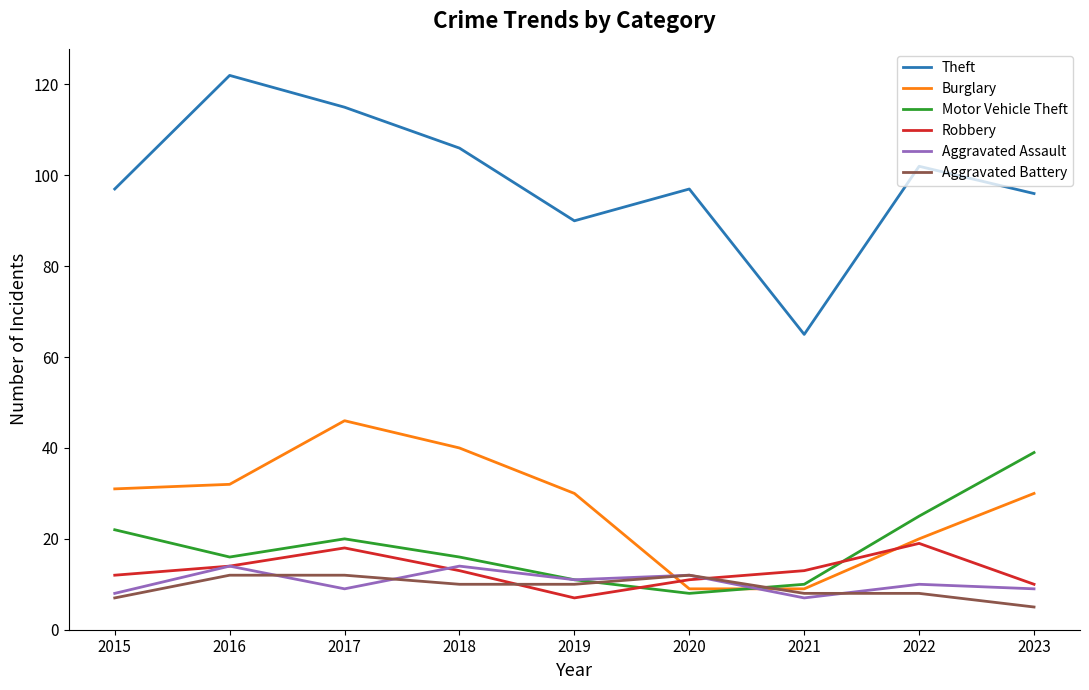

In Motor Vehicle Theft, how many points are lower than both neighbors (excluding endpoints)?

2